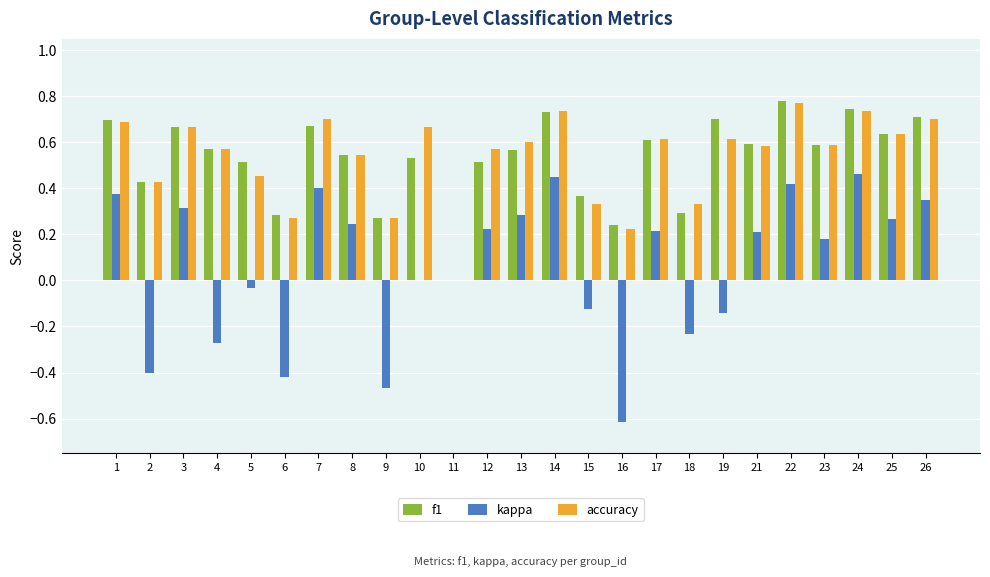

Between 3 and 14, which series saw the biggest shift?

kappa